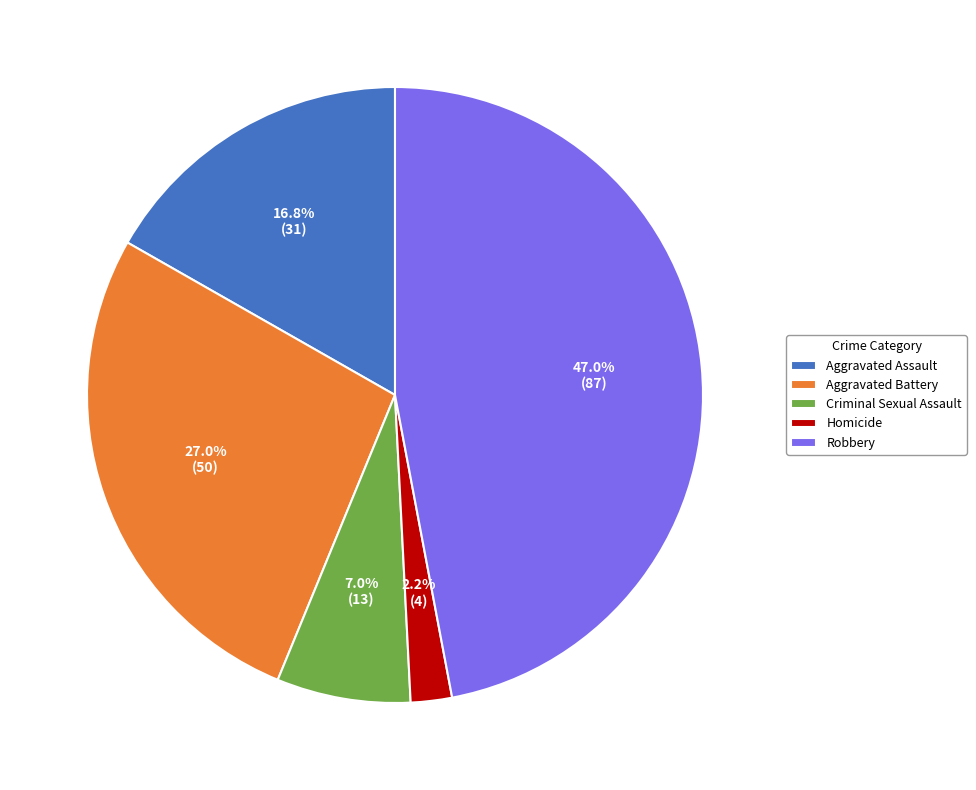

What percentage is the Robbery slice, to the nearest percent?

47%